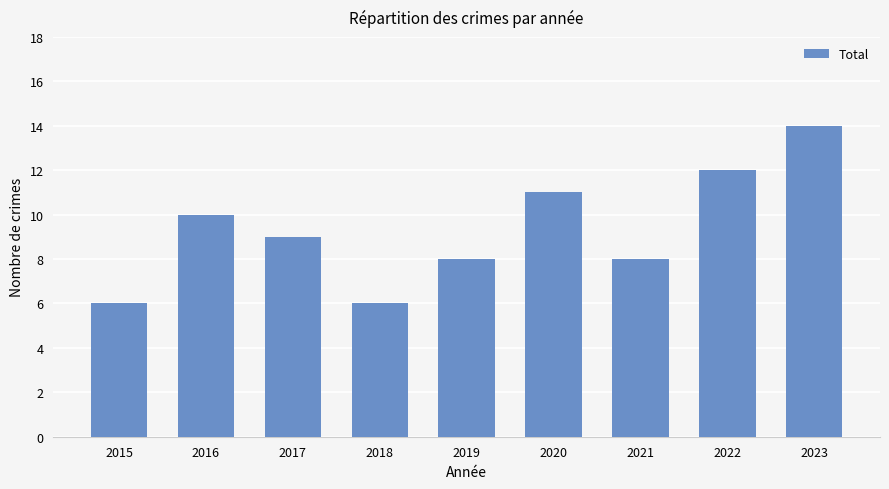

Does the chart contain any negative values?

No